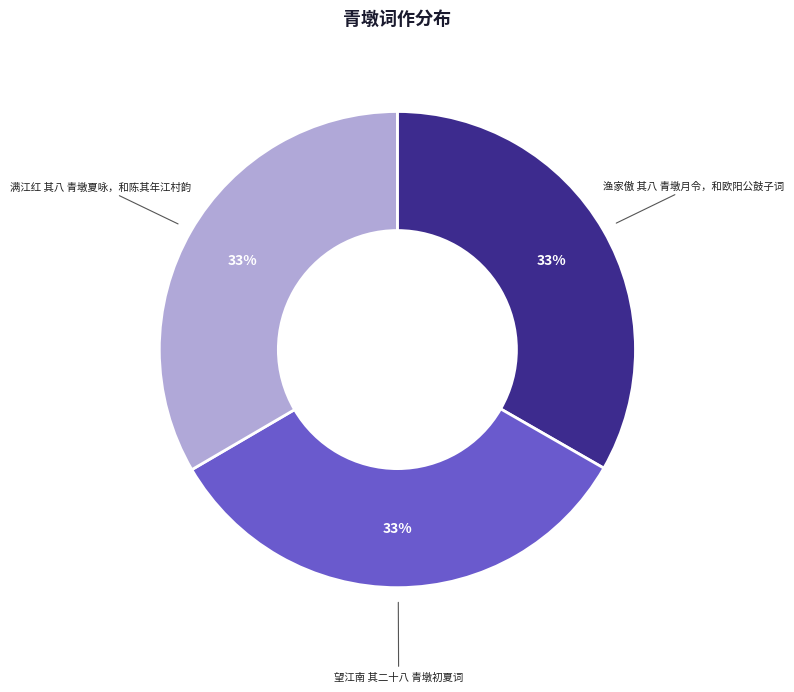

To the nearest percent, what percentage of the pie is 渔家傲 其八 青墩月令，和欧阳公鼓子词?

33%